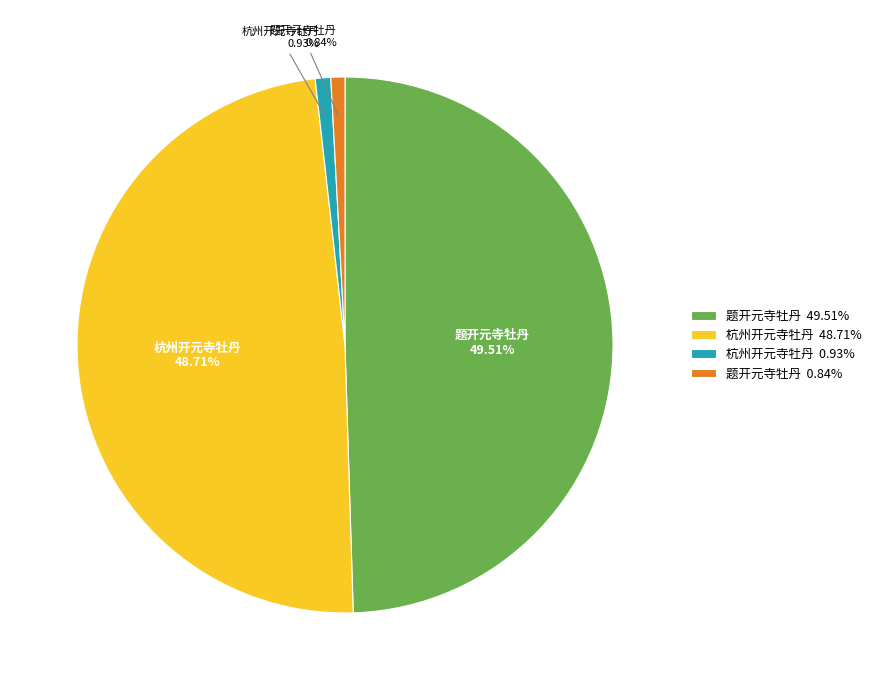

Is the sum of 杭州开元寺牡丹 0.93% and 题开元寺牡丹 0.84% greater than half?

No